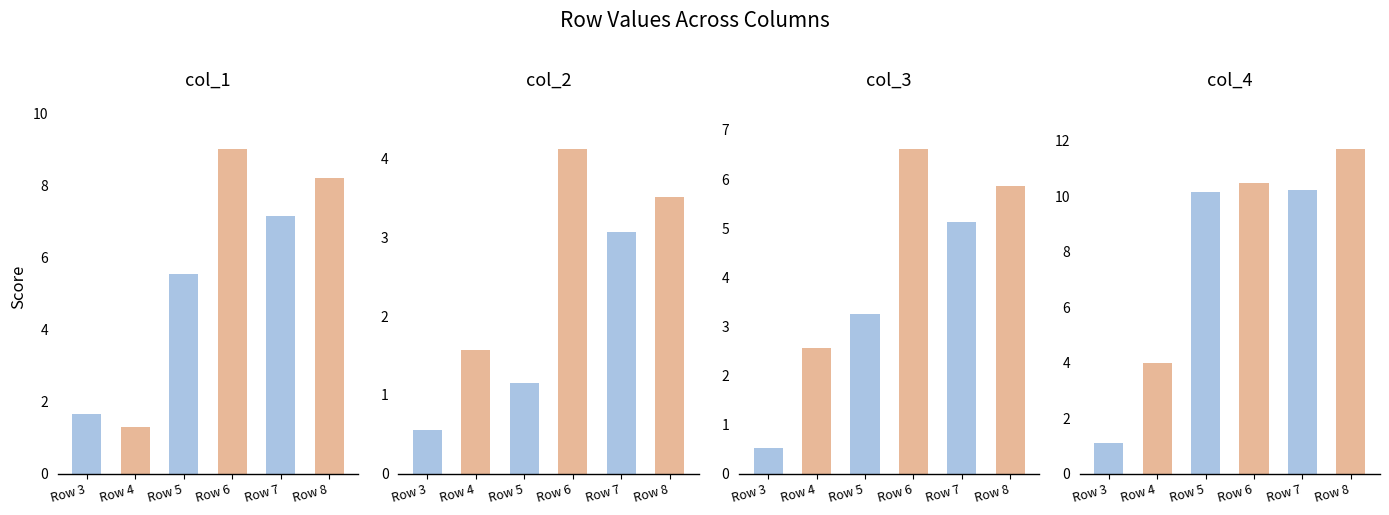

How many bars are there in total?

24